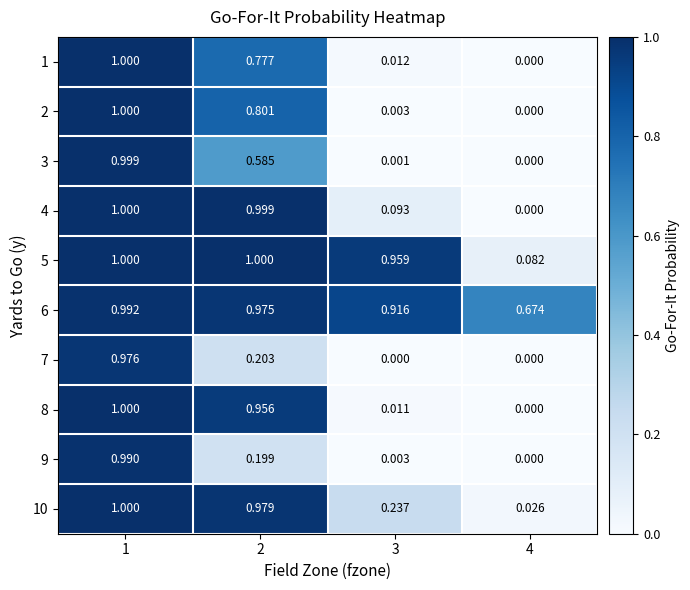

What is the total value across all series at 3?

2.2